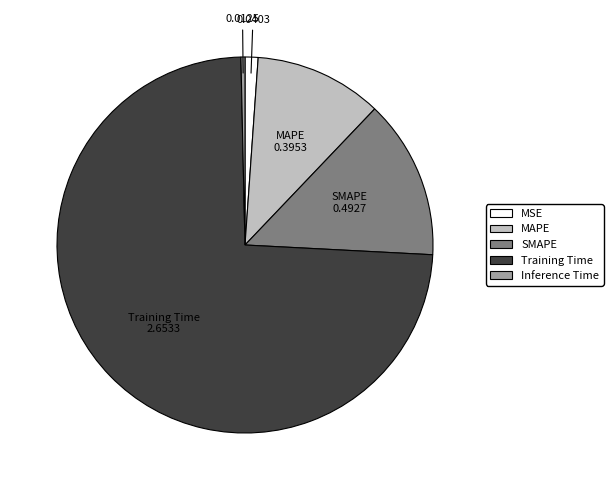

Which category has the smallest portion of the pie?

Inference Time